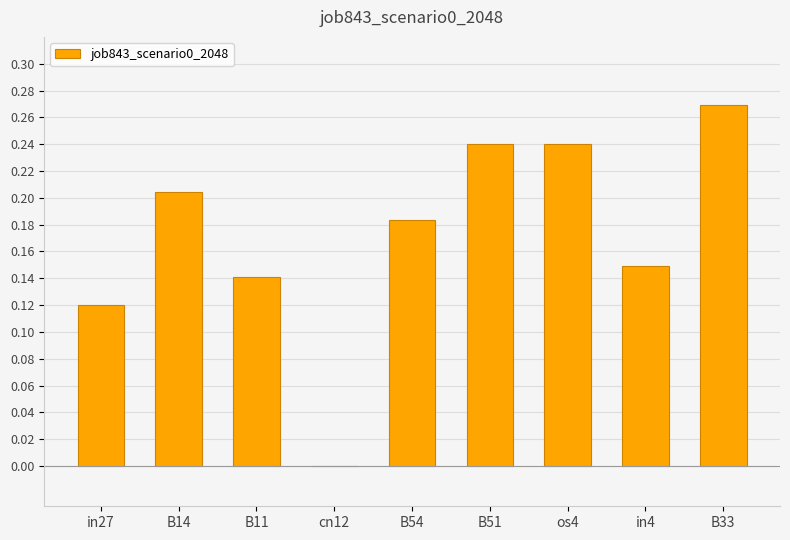

What is the change in value from B11 to os4?

+0.1